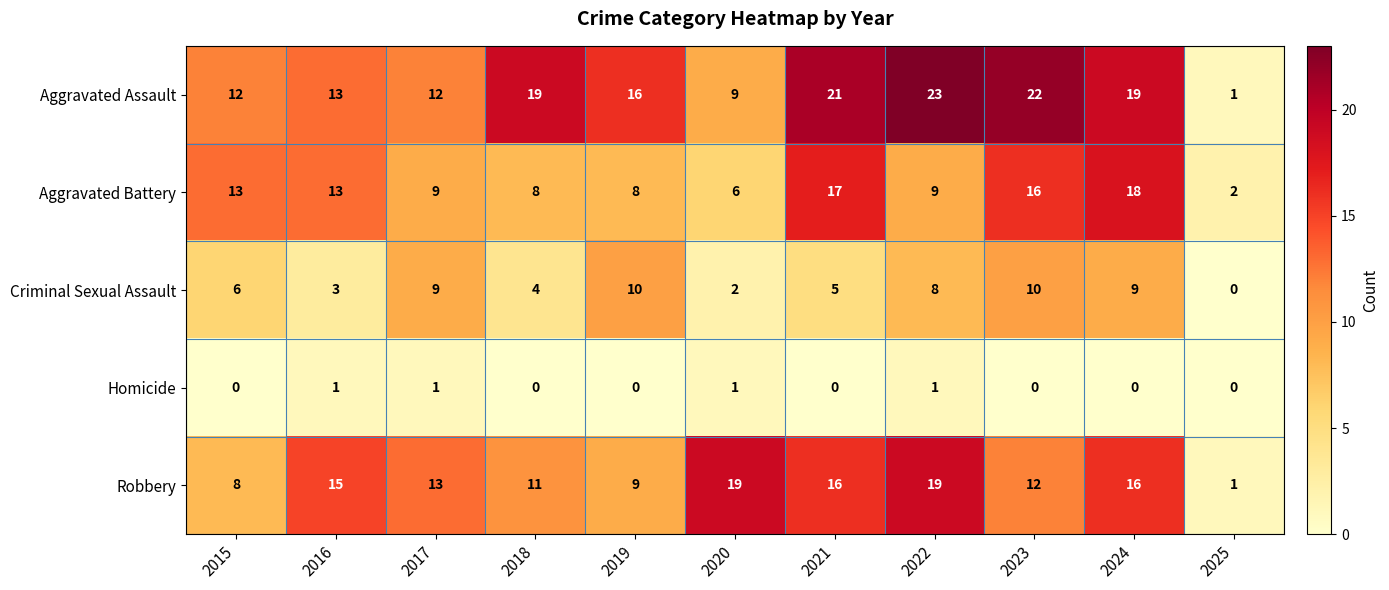

At which category is the sum across all series the highest?

2024